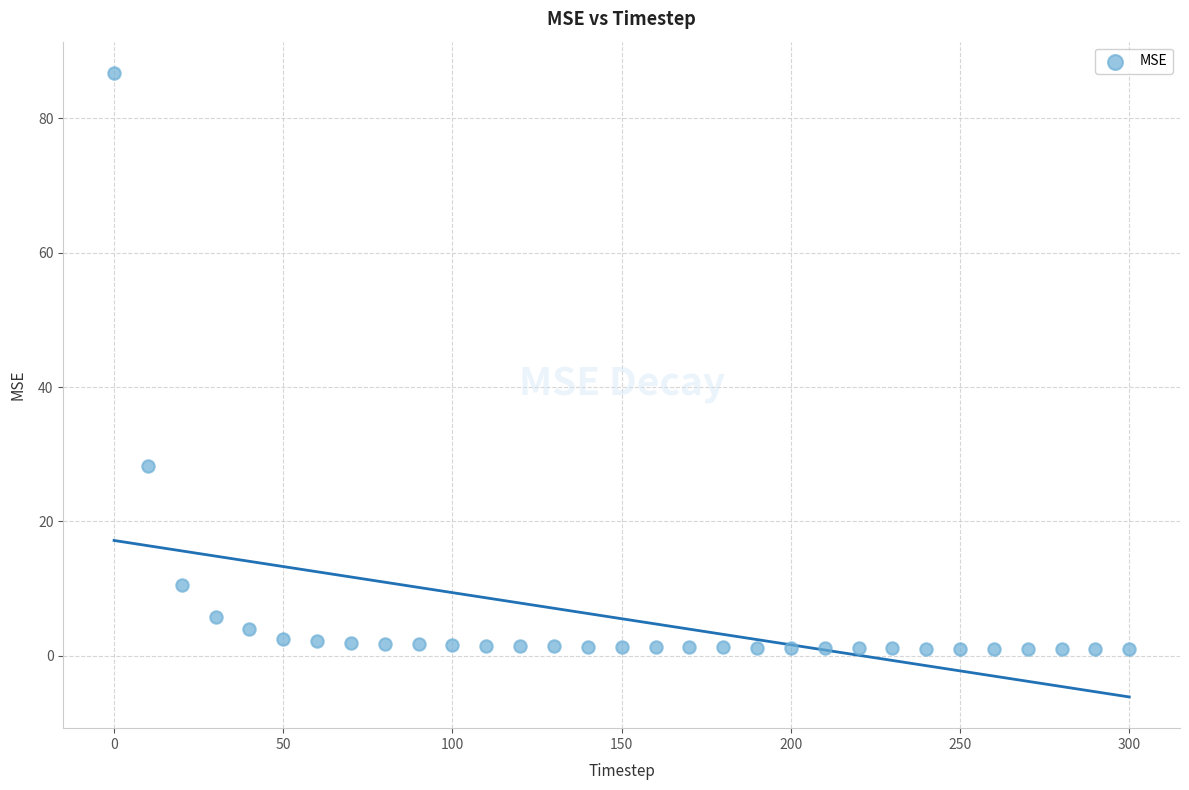

What Y value in the scatter plot is closest to 43?

28.2